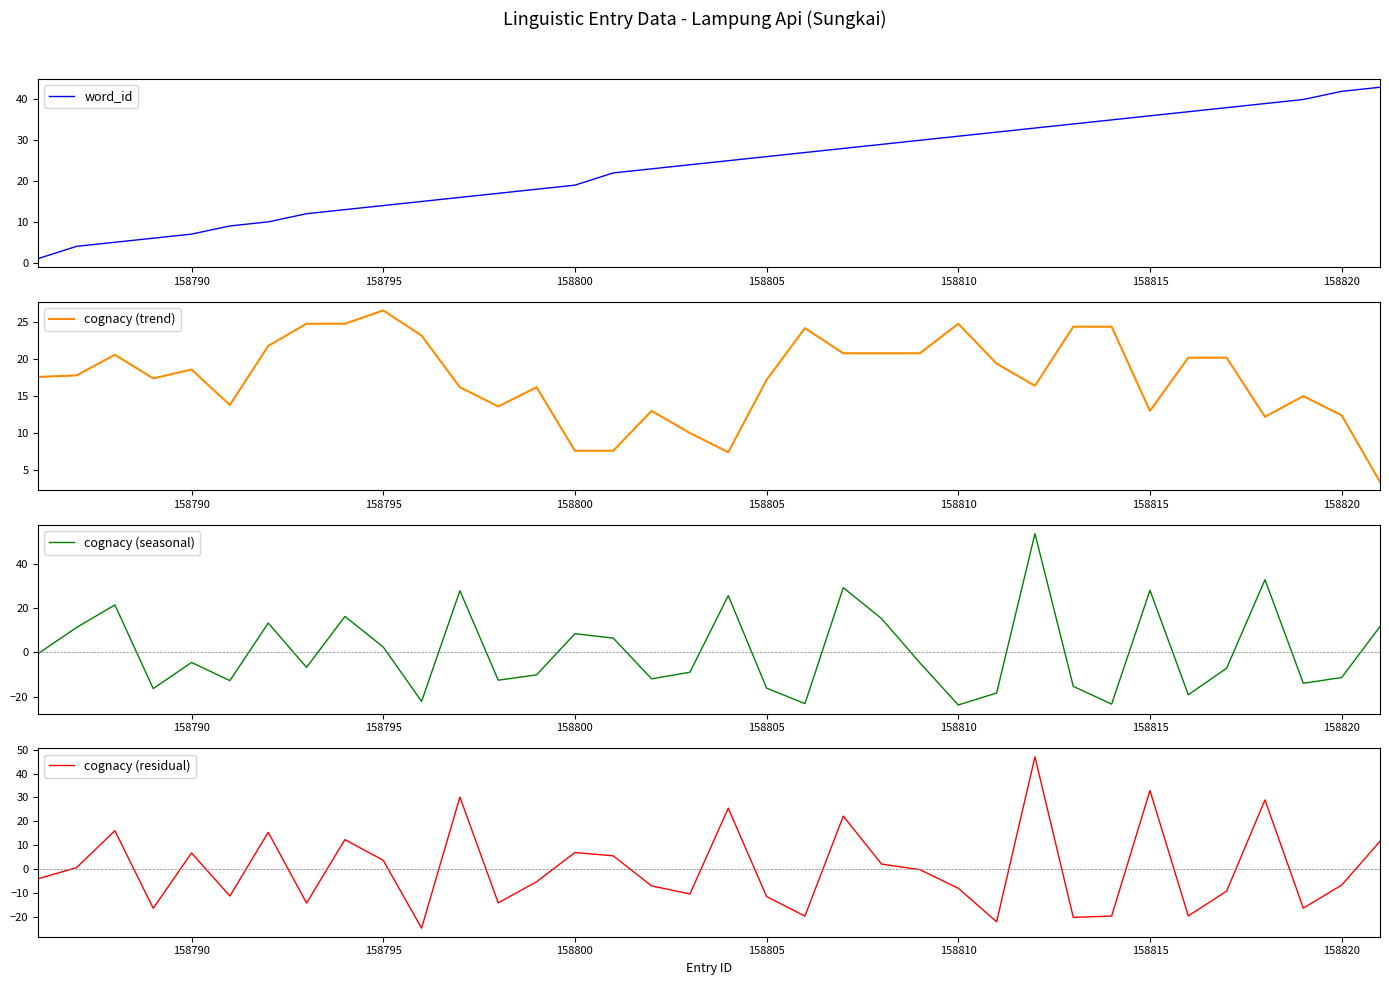

What is the sum of all word_id values?

840